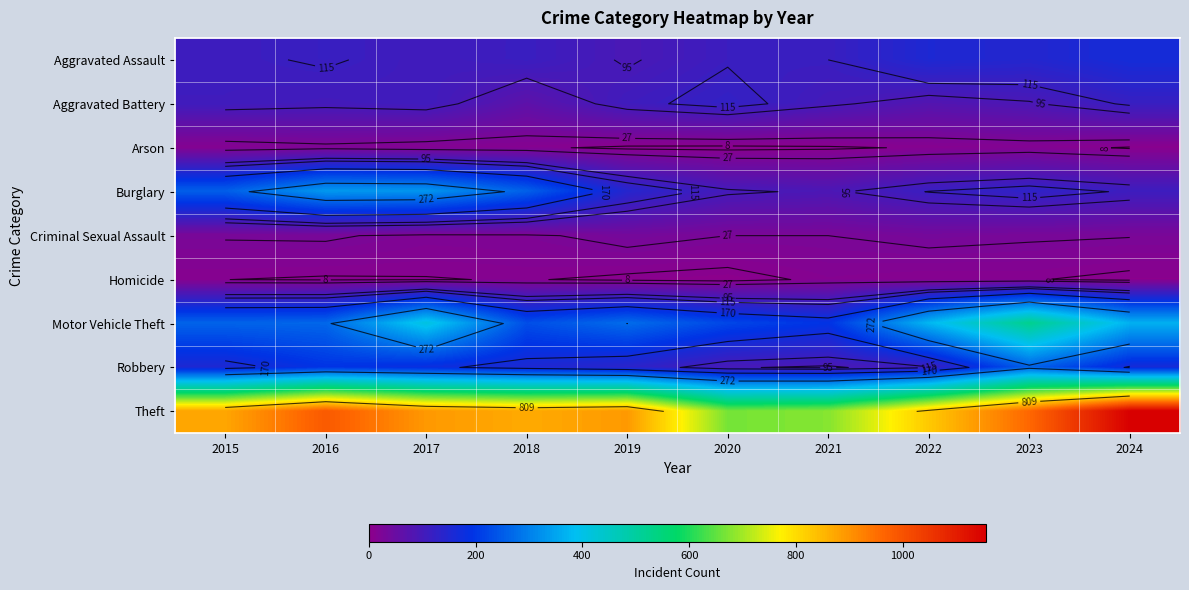

The Burglary series shows 141 at 2017. True or false?

False